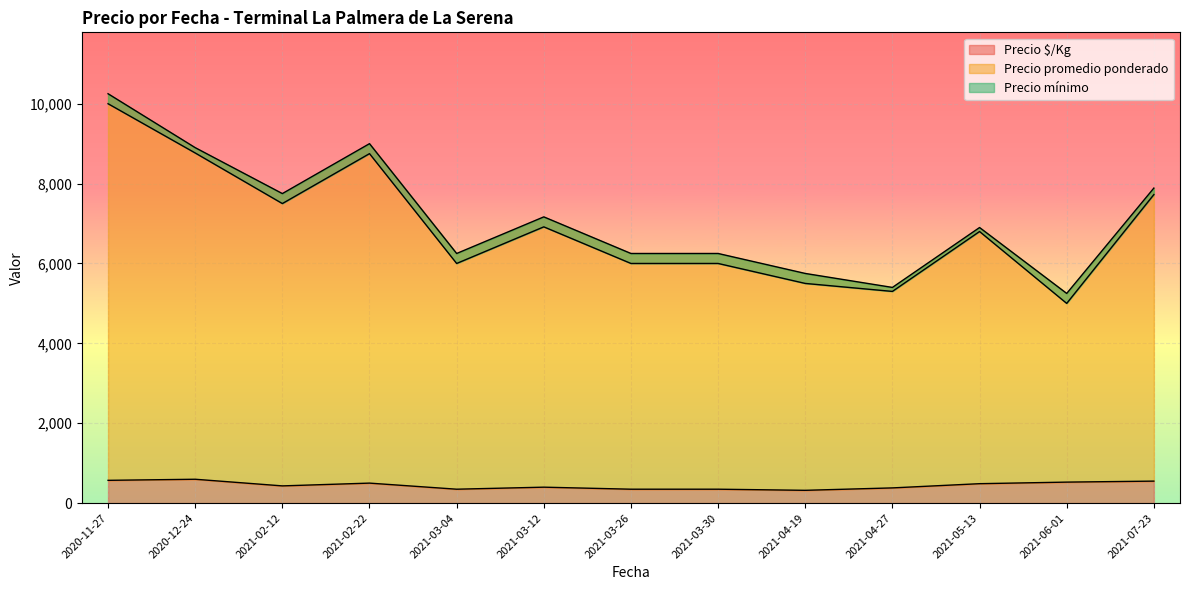

How many categories are shown in the chart?

40